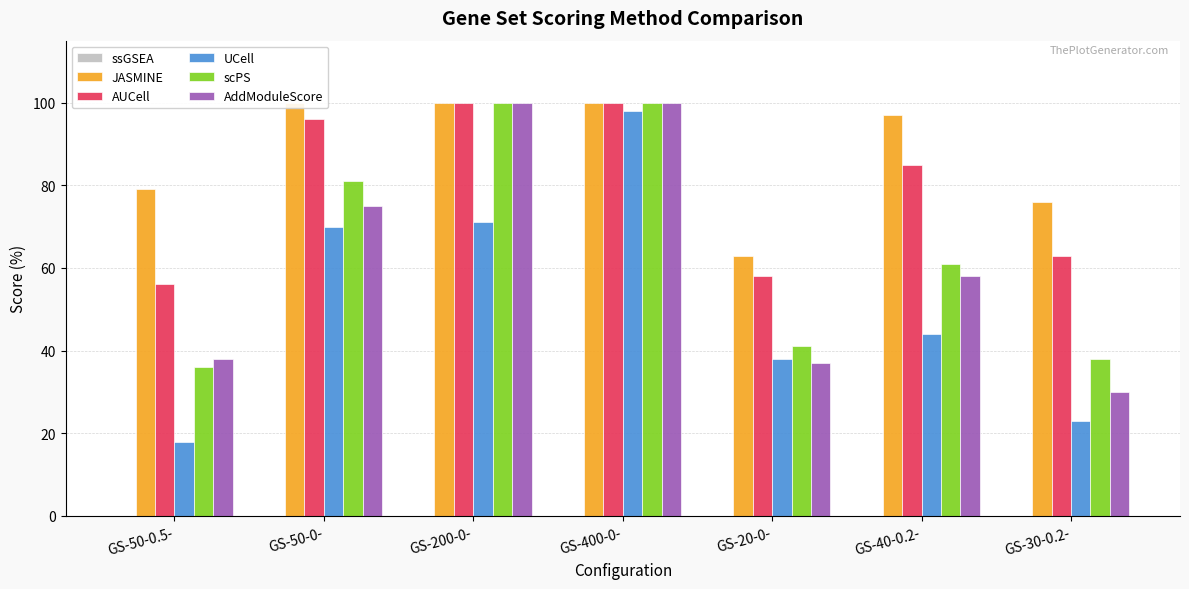

Reading left to right, what are all the values shown in this chart?

ssGSEA: GS-50-0.5-=0	GS-50-0-=0	GS-200-0-=0	GS-400-0-=0	GS-20-0-=0	GS-40-0.2-=0	GS-30-0.2-=0
JASMINE: GS-50-0.5-=79	GS-50-0-=100	GS-200-0-=100	GS-400-0-=100	GS-20-0-=63	GS-40-0.2-=97	GS-30-0.2-=76
AUCell: GS-50-0.5-=56	GS-50-0-=96	GS-200-0-=100	GS-400-0-=100	GS-20-0-=58	GS-40-0.2-=85	GS-30-0.2-=63
UCell: GS-50-0.5-=18	GS-50-0-=70	GS-200-0-=71	GS-400-0-=98	GS-20-0-=38	GS-40-0.2-=44	GS-30-0.2-=23
scPS: GS-50-0.5-=36	GS-50-0-=81	GS-200-0-=100	GS-400-0-=100	GS-20-0-=41	GS-40-0.2-=61	GS-30-0.2-=38
AddModuleScore: GS-50-0.5-=38	GS-50-0-=75	GS-200-0-=100	GS-400-0-=100	GS-20-0-=37	GS-40-0.2-=58	GS-30-0.2-=30